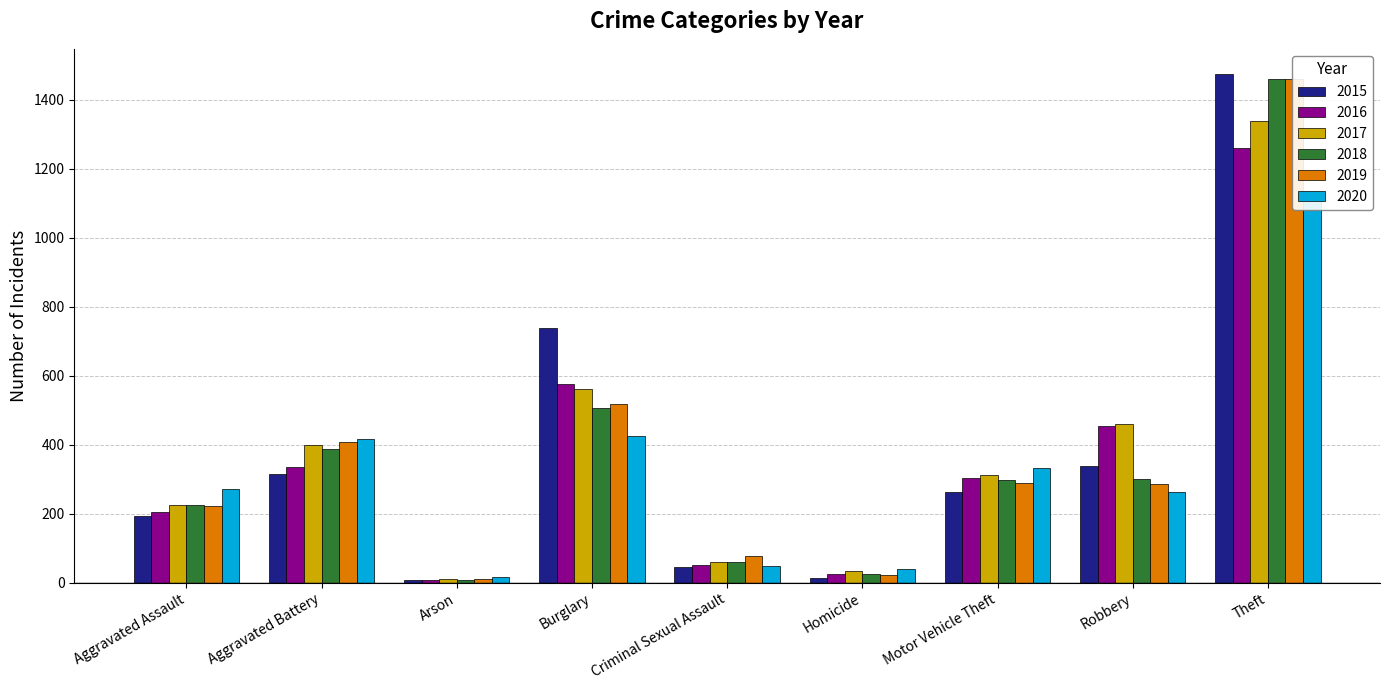

List the series in order of their peak value, lowest first.

2020, 2016, 2017, 2019, 2018, 2015